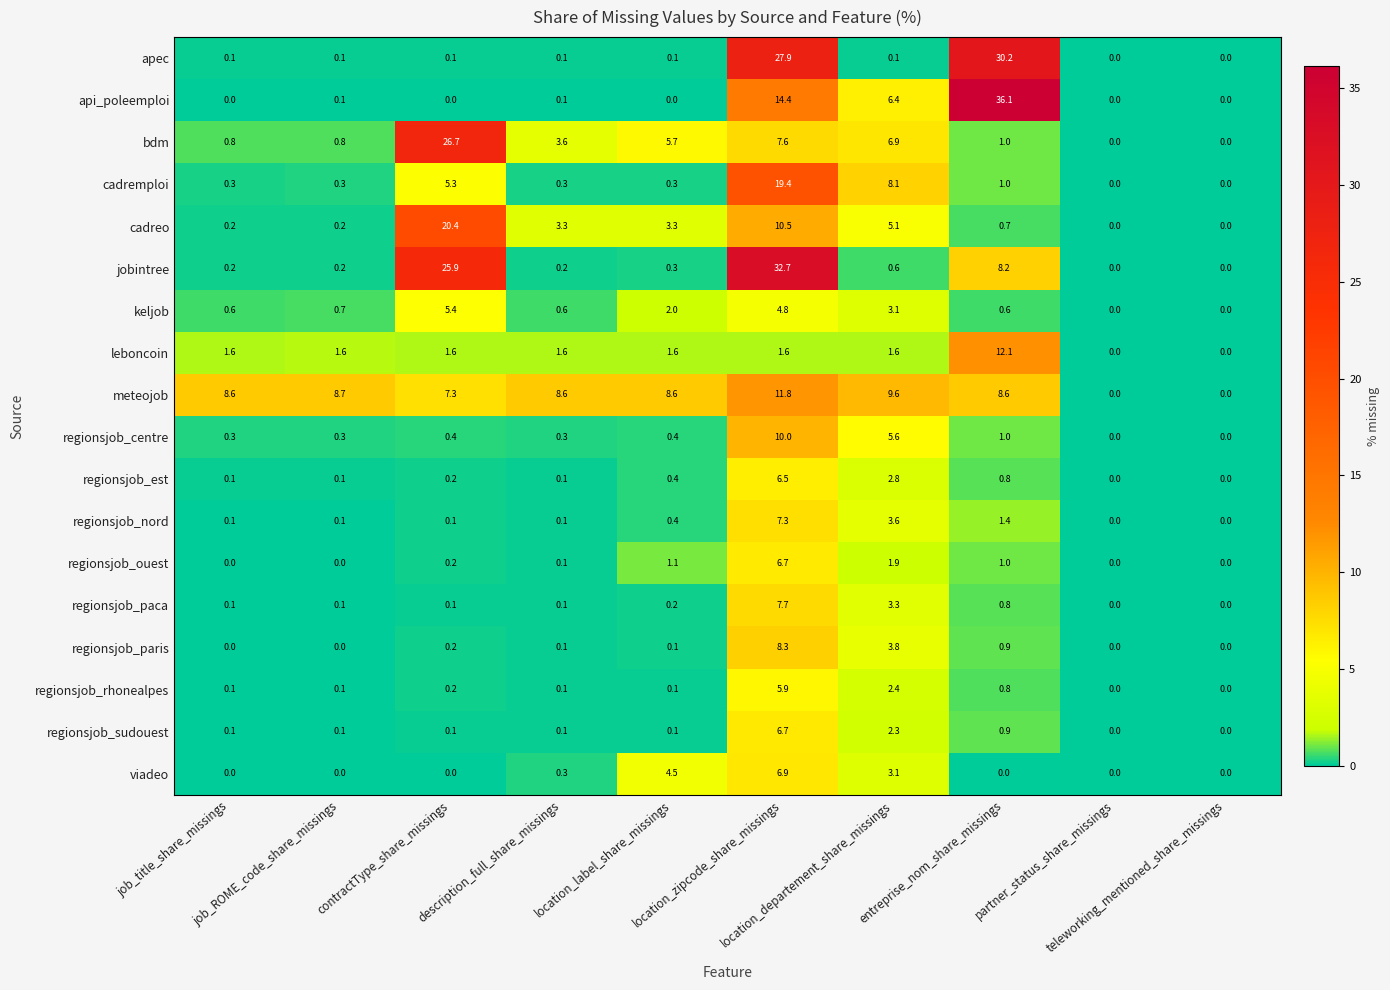

What is the average value of the jobintree series?

6.8